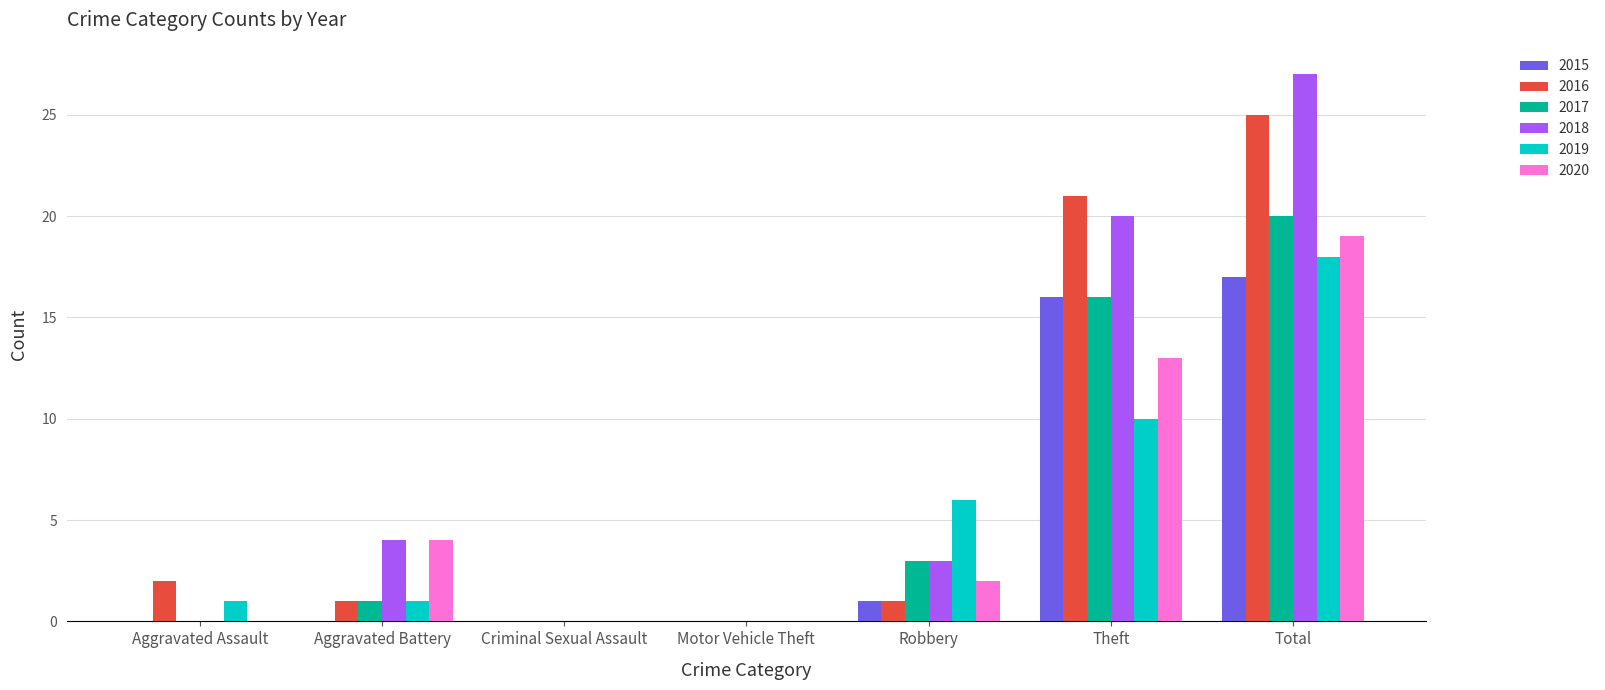

What is the sum of all 2018 values?

54